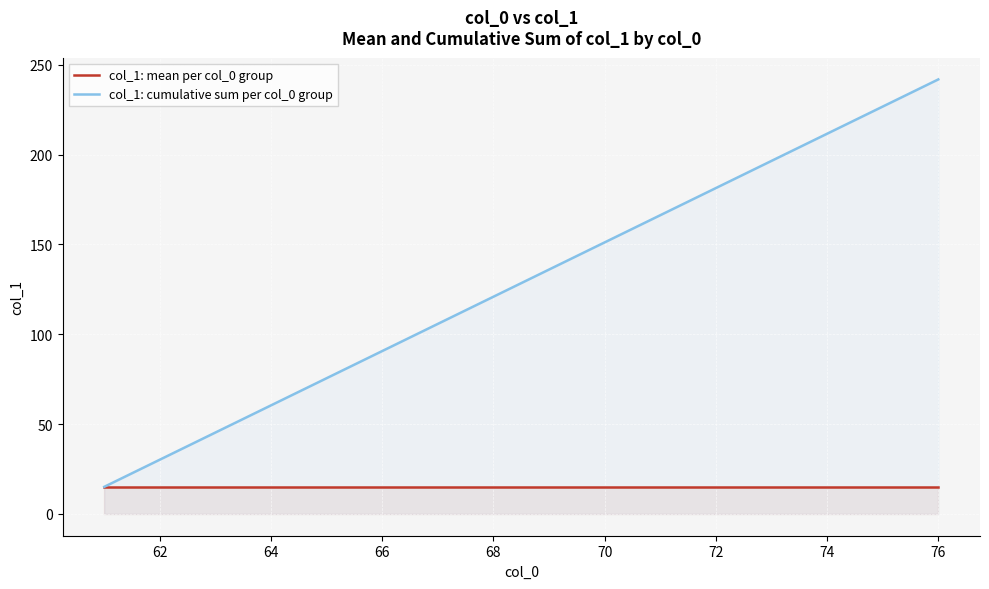

List the series in order of their overall mean, highest first.

col_1: cumulative sum per col_0 group, col_1: mean per col_0 group